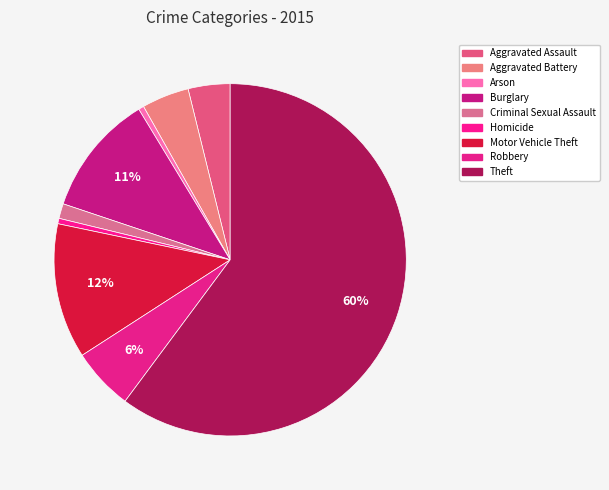

To the nearest percent, what is the difference between the Robbery and Burglary slice percentages?

5%